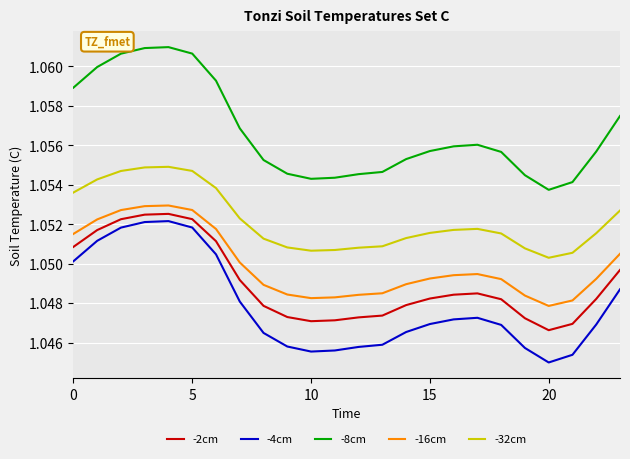

Which series has the largest range (max minus min)?

-8cm